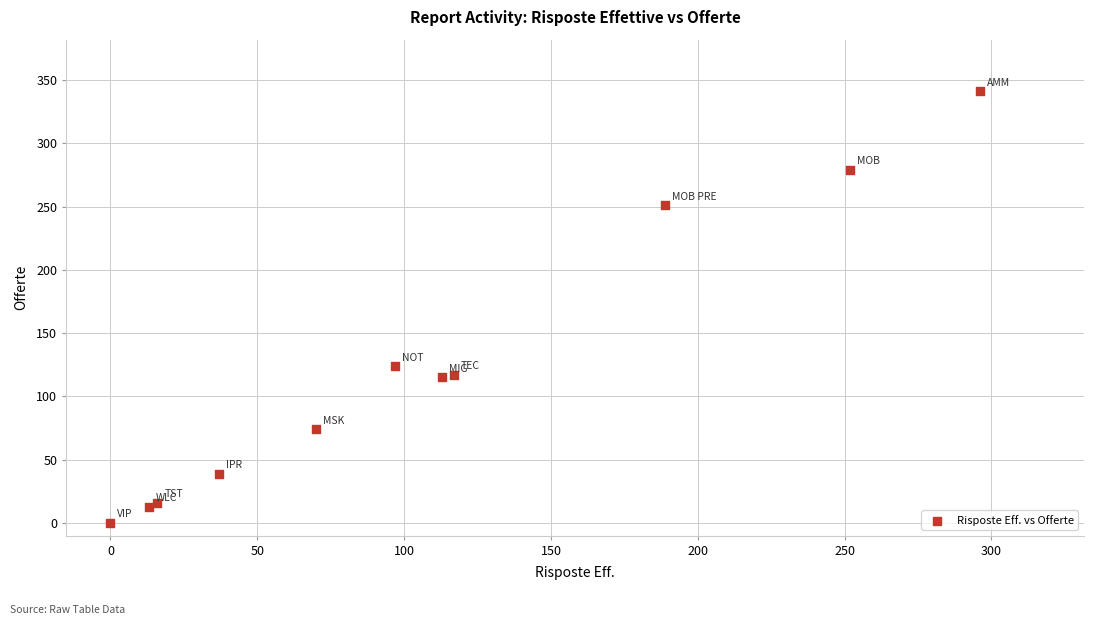

What Y value in the scatter plot is closest to 170?

124